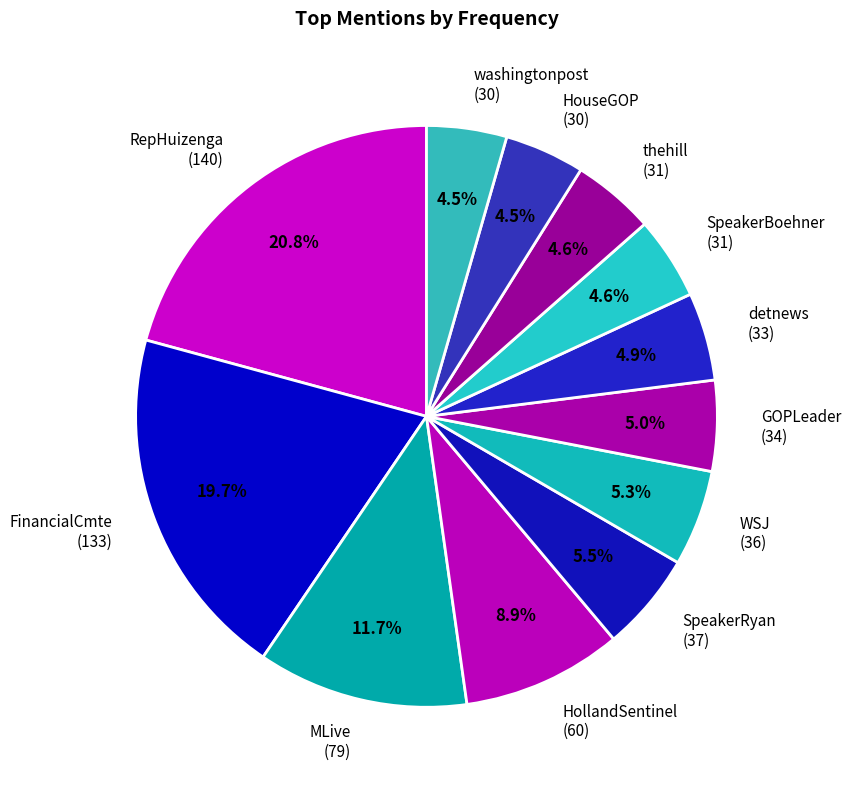

What is the ratio of the value at washingtonpost (30) to the value at HouseGOP (30)?

1.0